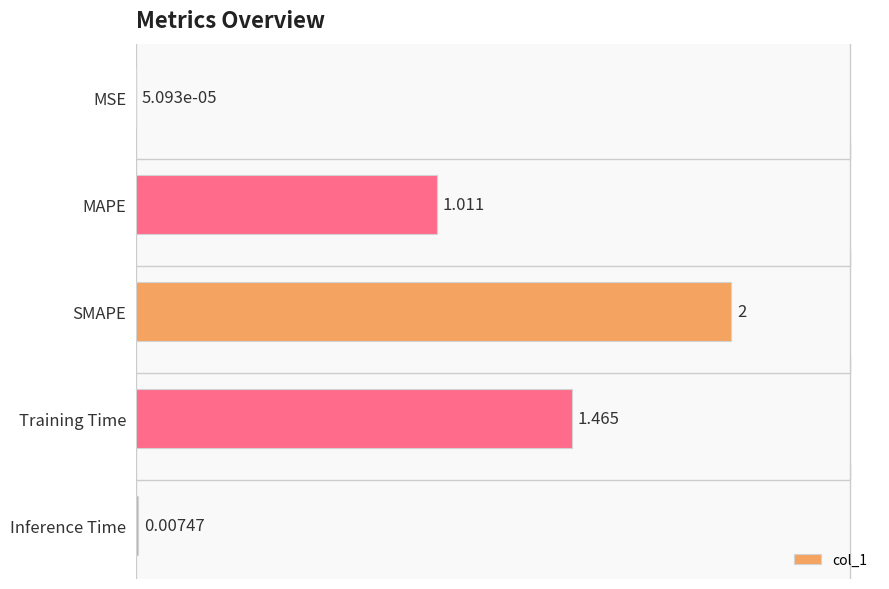

Where is the data nearest to the value 1?

MAPE